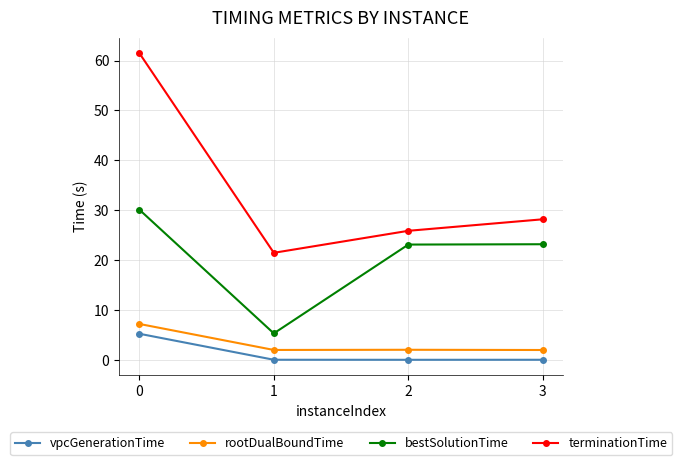

Which series has the widest spread of values?

terminationTime